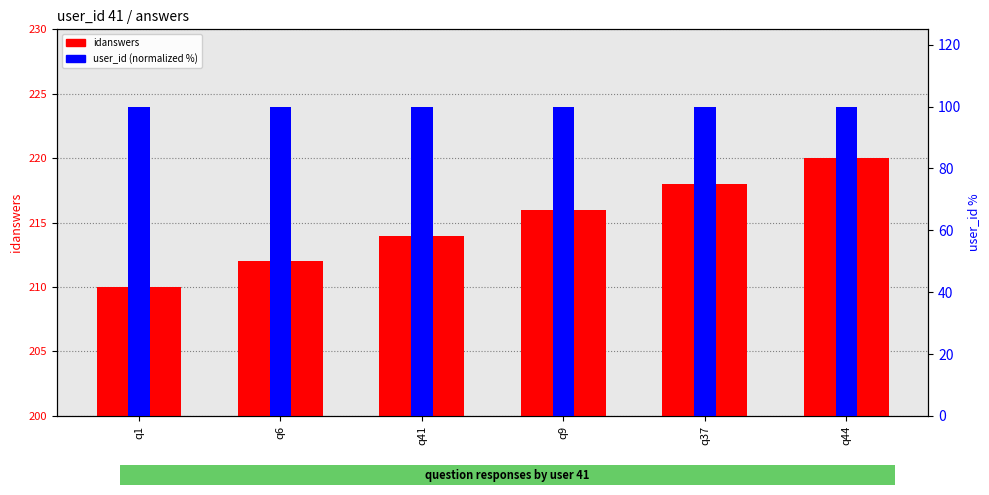

Which series has the widest spread of values?

idanswers